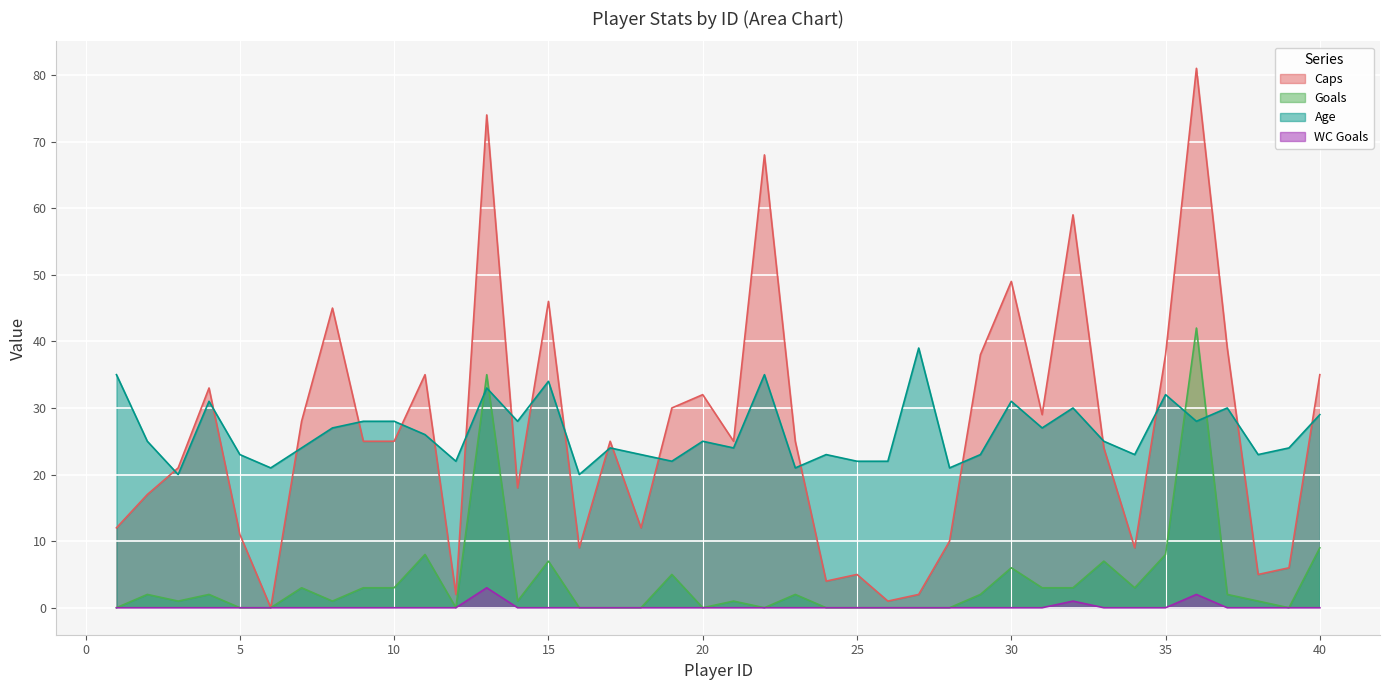

Is the value of Age at 22 greater than the value of Caps at 34?

Yes